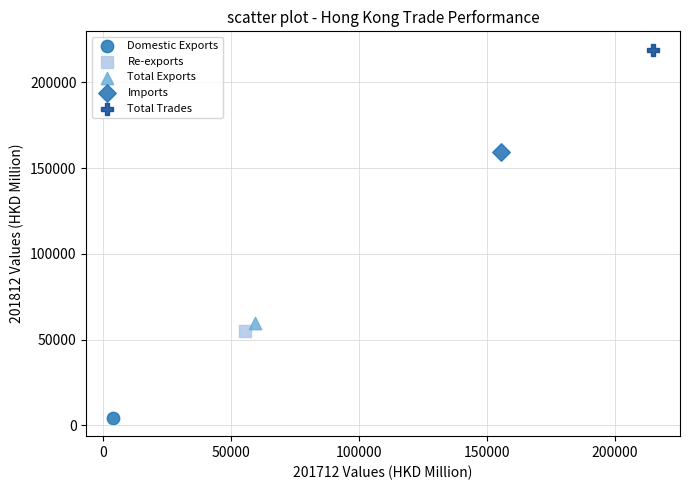

Which series contains the lowest Y value?

Domestic Exports